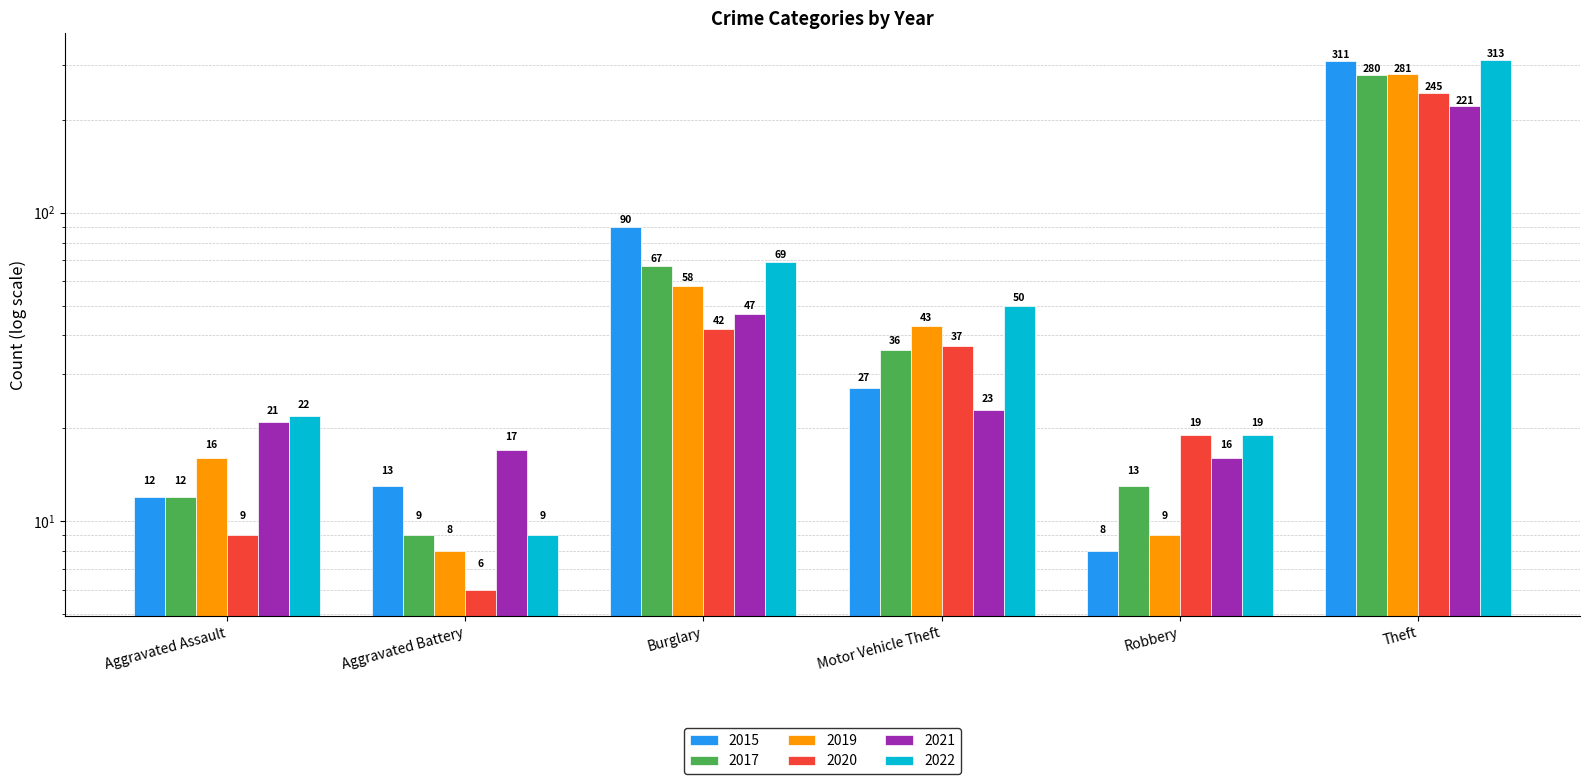

Which series has the widest spread of values?

2022